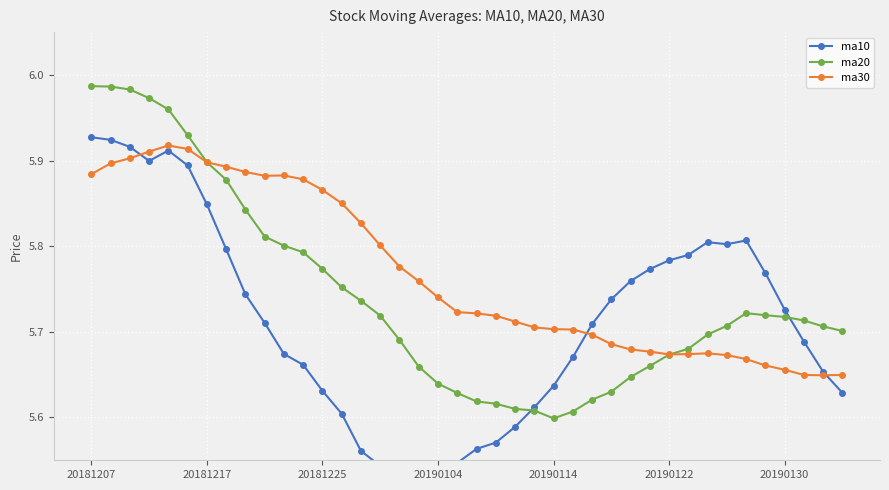

The value of ma30 at 23 is 5.7. True or false?

True